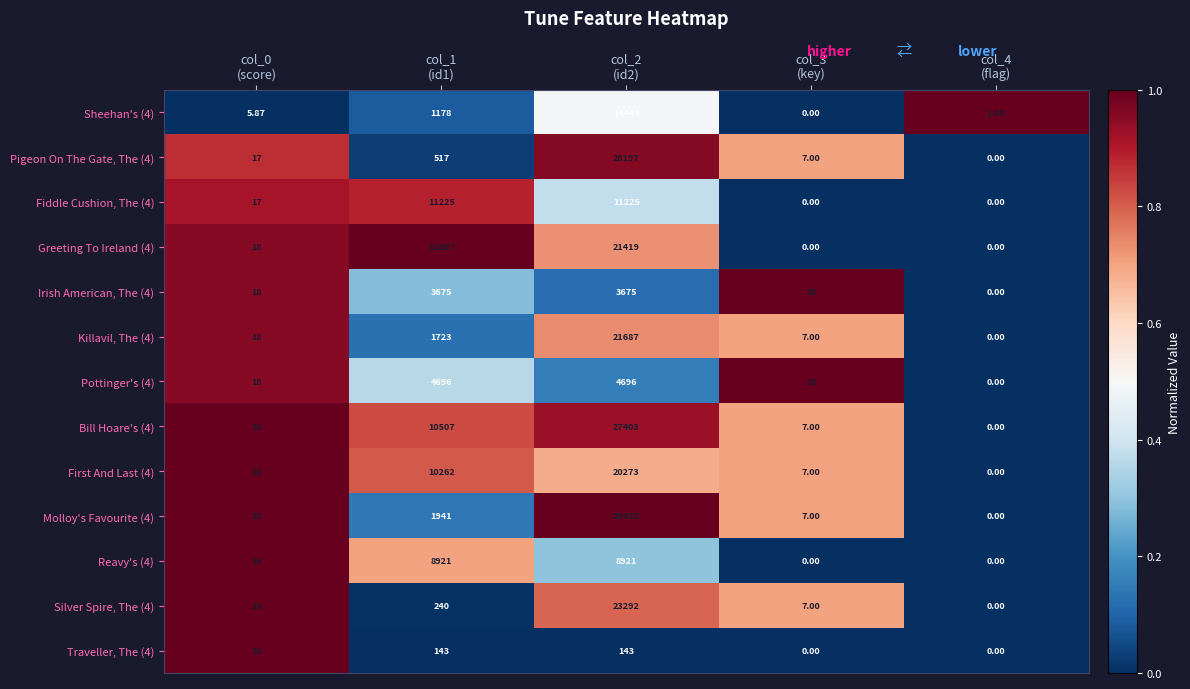

How many values in the Fiddle Cushion, The (4) series are below 17?

2